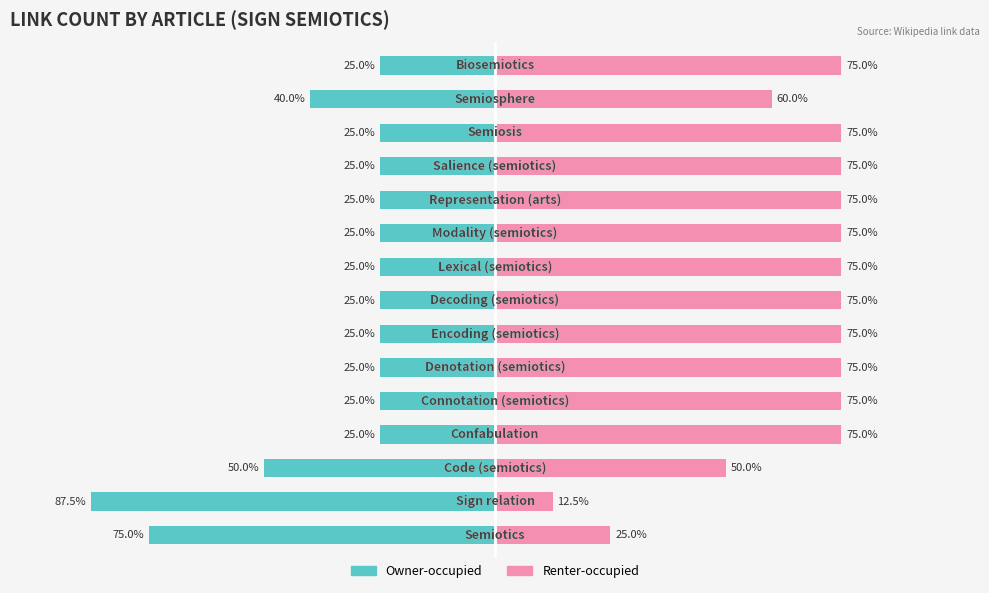

Are the bars grouped side by side (vs. stacked)?

Yes